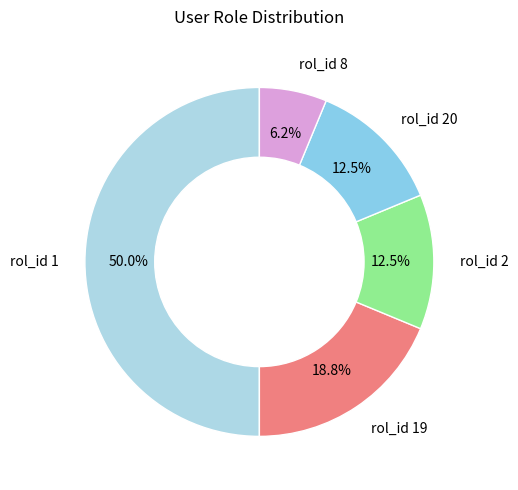

How many slices are in this pie chart?

5